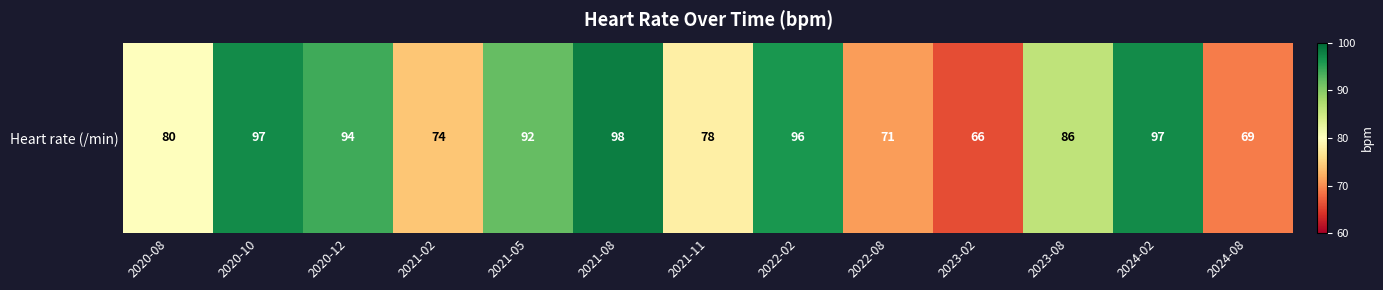

Rank the categories by value from lowest to highest.

2023-02, 2024-08, 2022-08, 2021-02, 2021-11, 2020-08, 2023-08, 2021-05, 2020-12, 2022-02, 2020-10, 2024-02, 2021-08